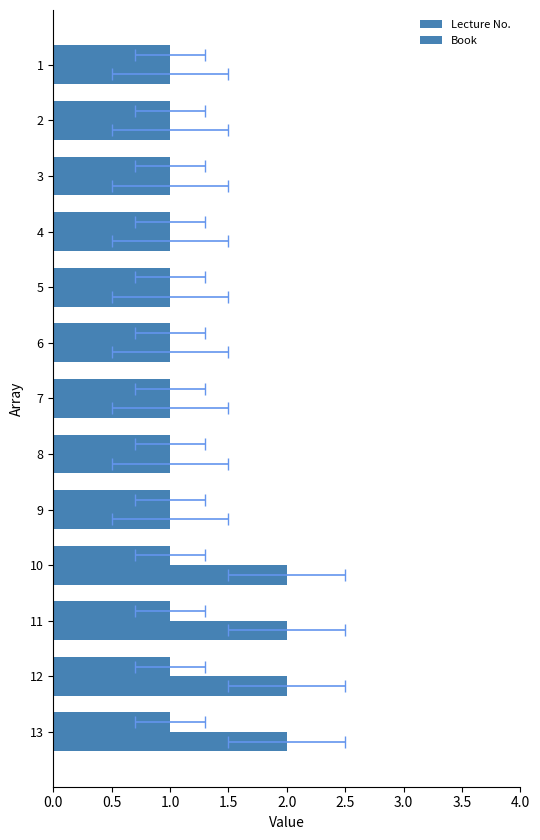

How many bars are there in total?

26